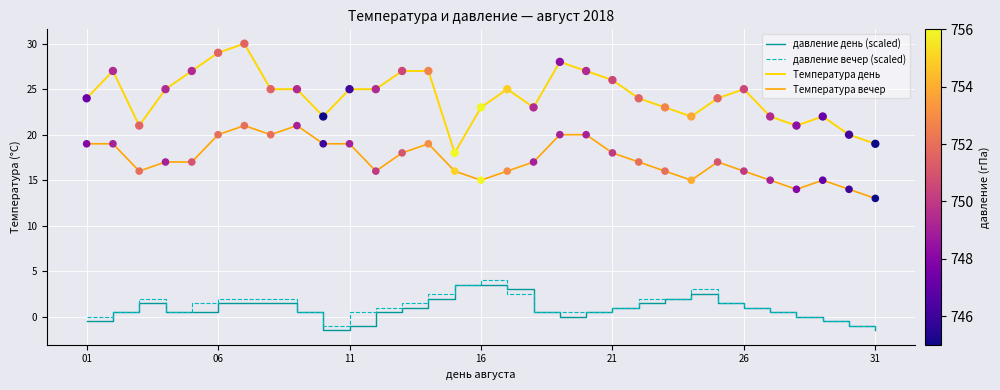

Which series has the largest total across all categories?

Температура день